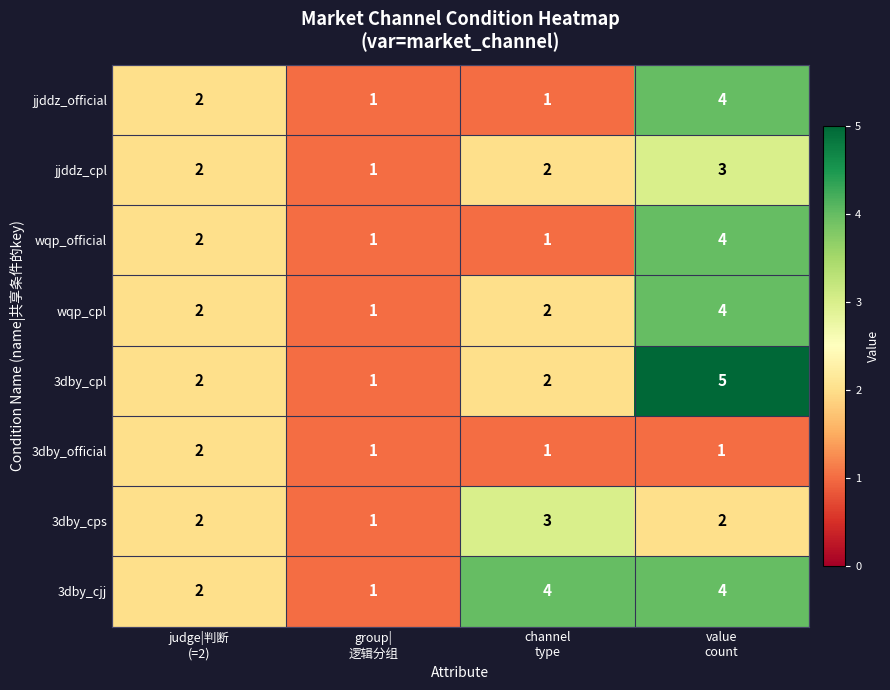

What is the greatest value displayed?

5